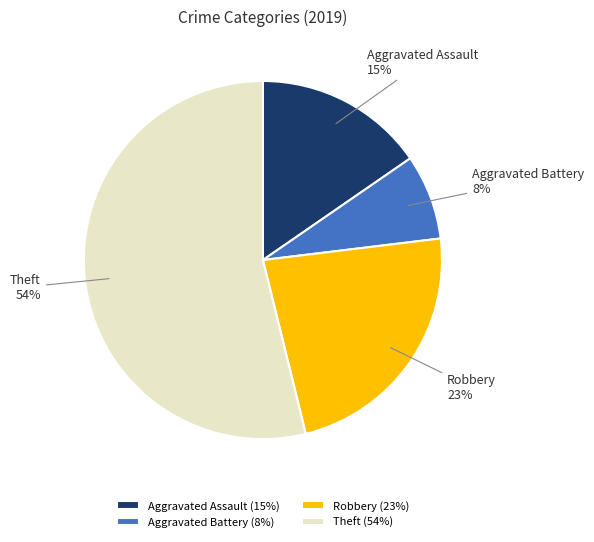

Do Robbery and Theft together represent more than half of the pie?

Yes